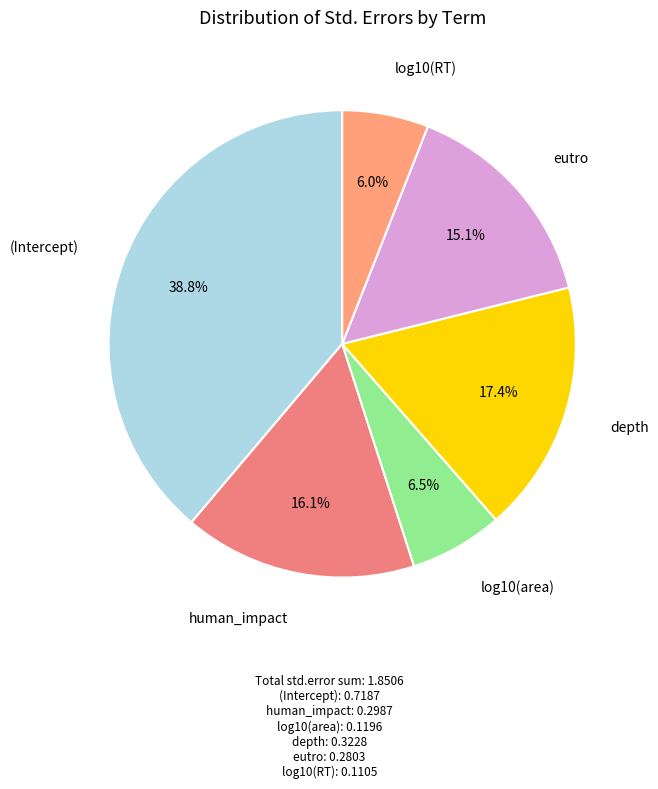

Count the number of slices in the pie.

6